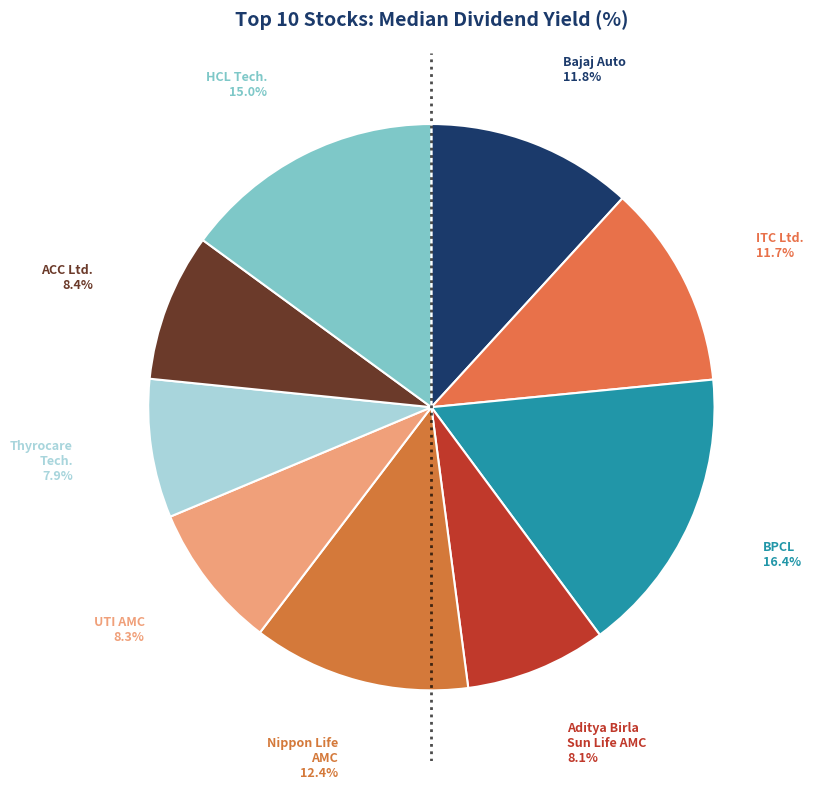

Does any single category account for the majority?

No